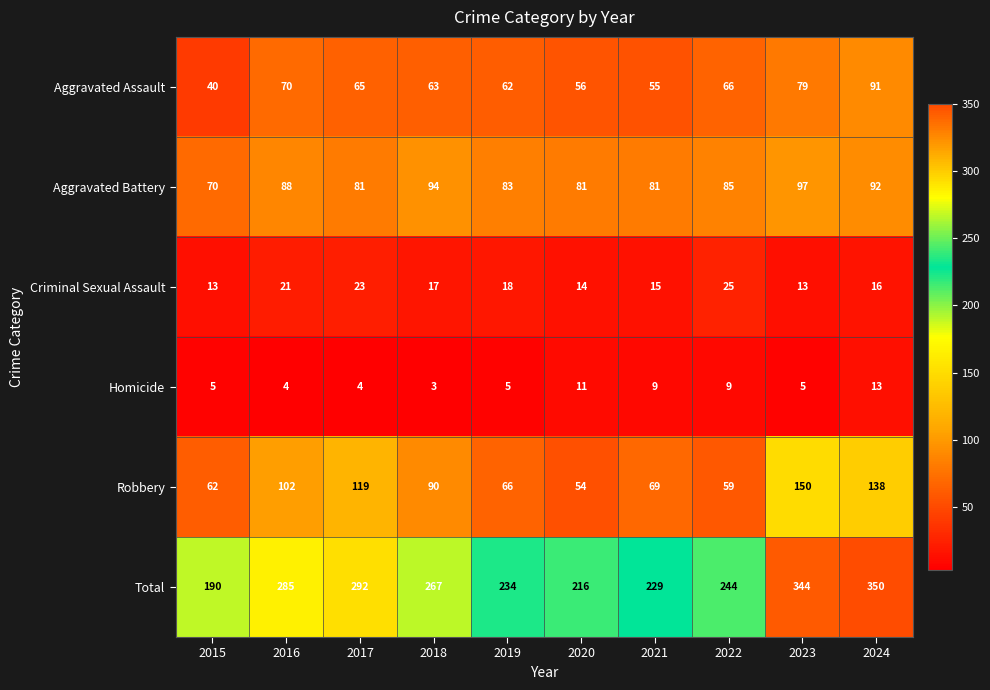

At which category does the chart reach its peak across all series?

2024